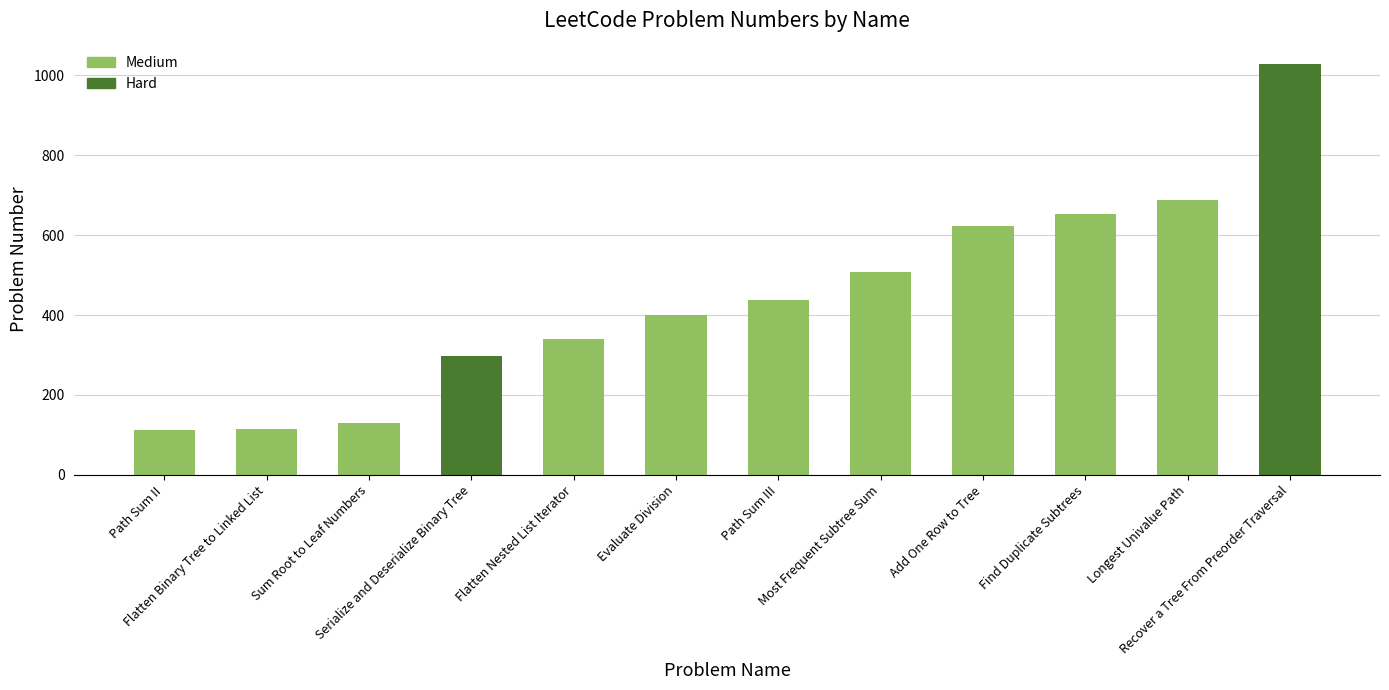

What is the difference between the maximum and minimum values?

915